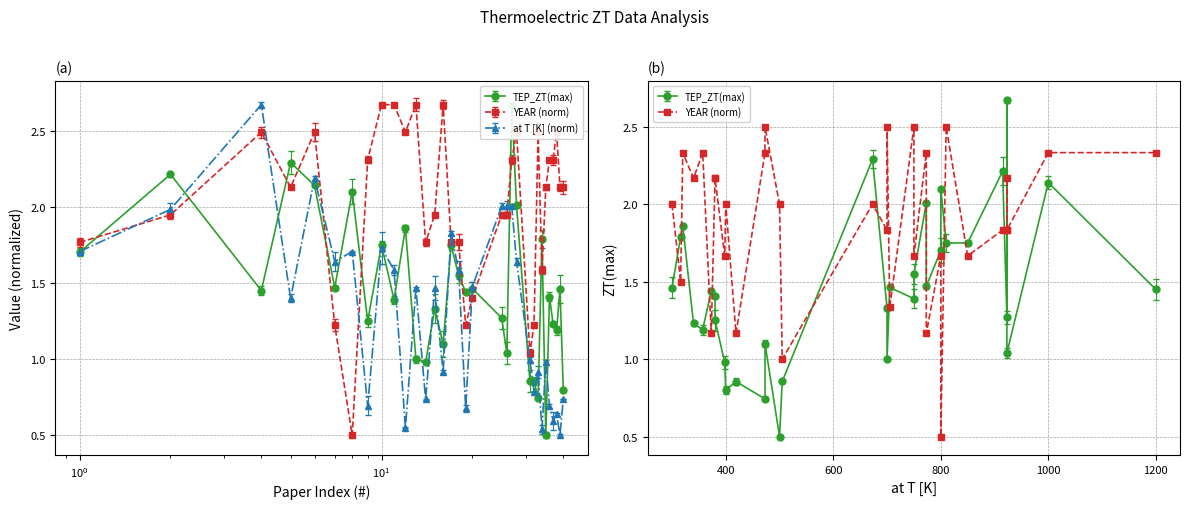

What value does the at T [K] series have at 26?

2.0